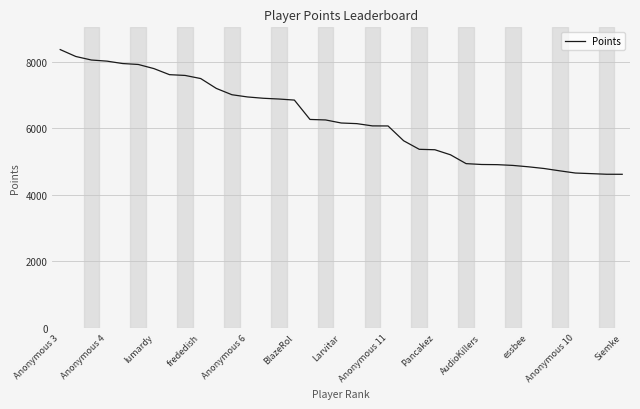

What is the greatest value displayed?

8374